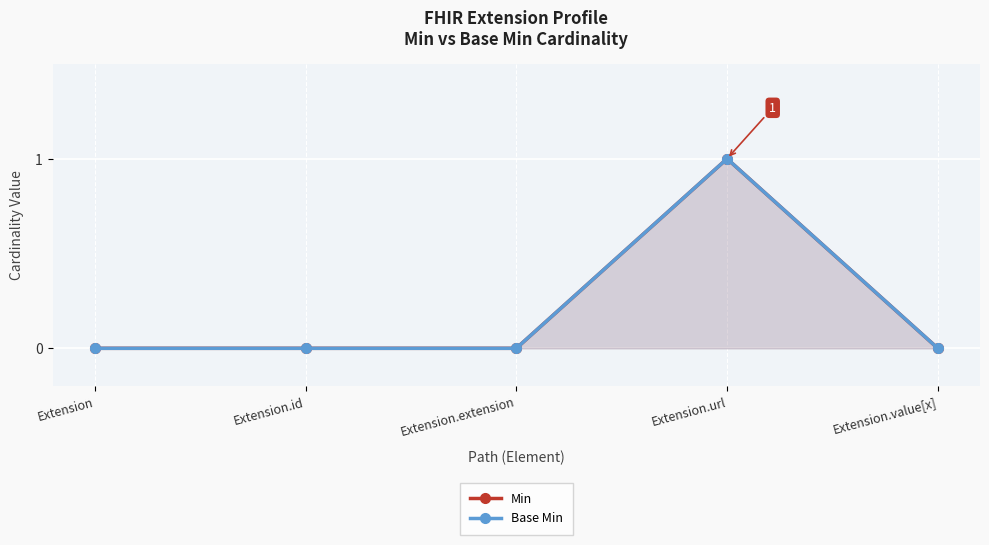

Does the chart display data point markers on the line(s)?

Yes